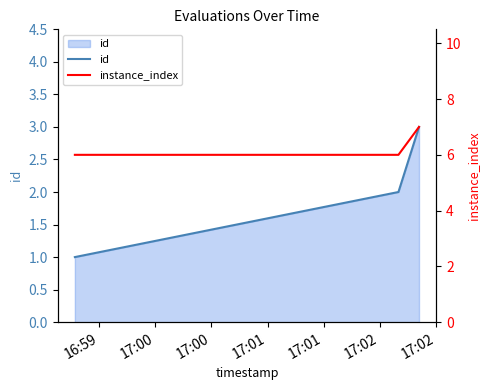

At 16:59, list the series in order from largest to smallest.

instance_index, id